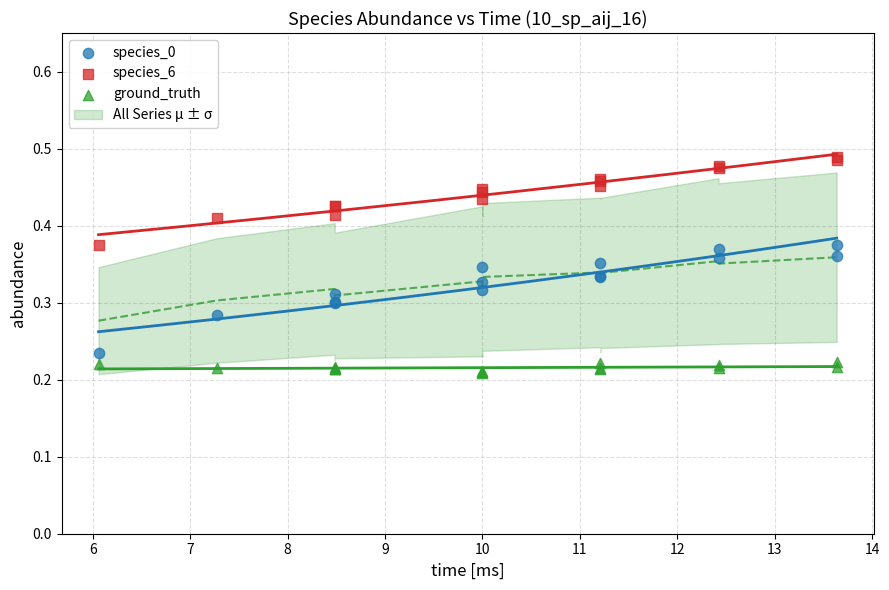

Which series has the widest spread of Y values?

species_0